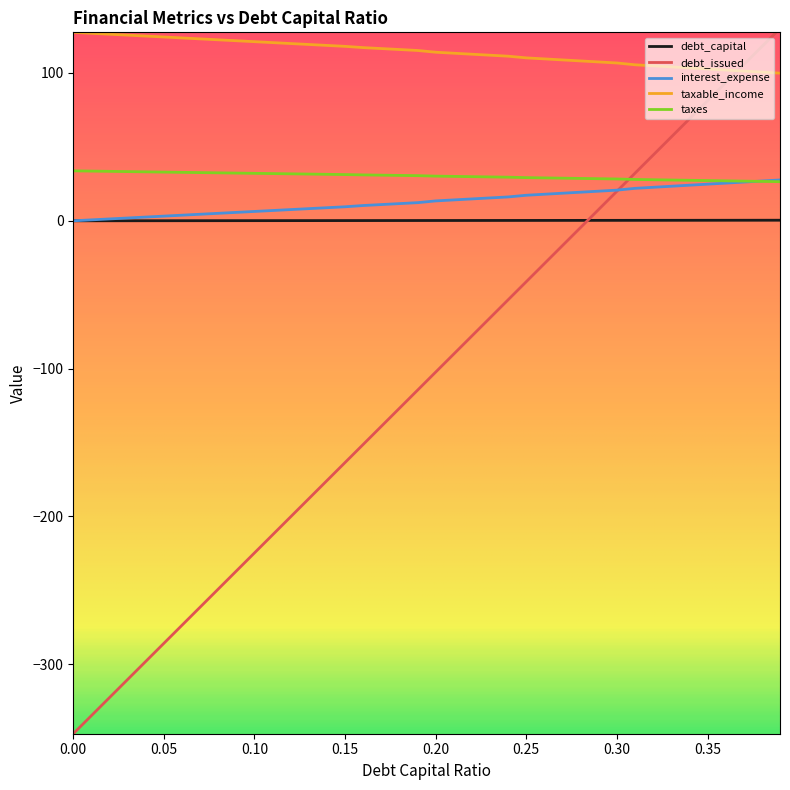

How many series are shown in this chart?

5